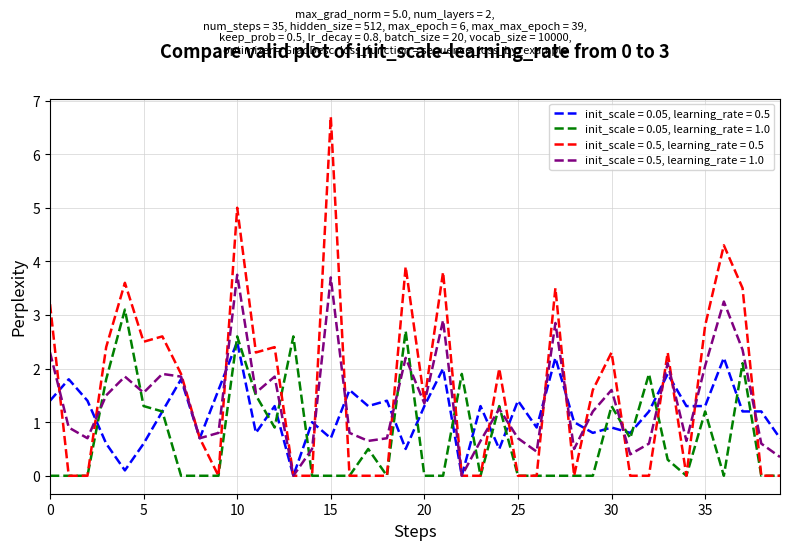

What are all the series names shown in the legend?

init_scale = 0.05, learning_rate = 0.5, init_scale = 0.05, learning_rate = 1.0, init_scale = 0.5, learning_rate = 0.5, init_scale = 0.5, learning_rate = 1.0